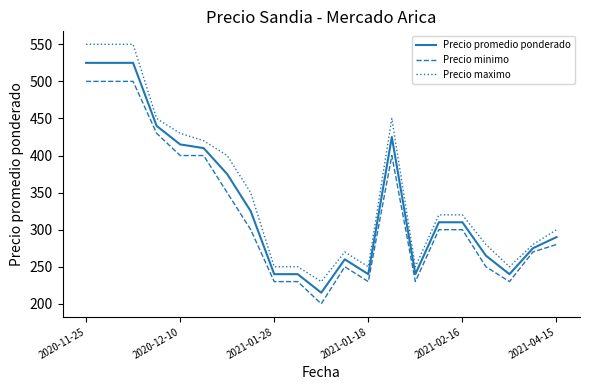

Reading left to right, extract all data points from this chart.

Precio promedio ponderado: 525	525	525	440	415	410	375	325	240	240	215	260	240	425	240	310	310	265	240	275	290
Precio minimo: 500	500	500	430	400	400	350	300	230	230	200	250	230	400	230	300	300	250	230	270	280
Precio maximo: 550	550	550	450	430	420	400	350	250	250	230	270	250	450	250	320	320	280	250	280	300